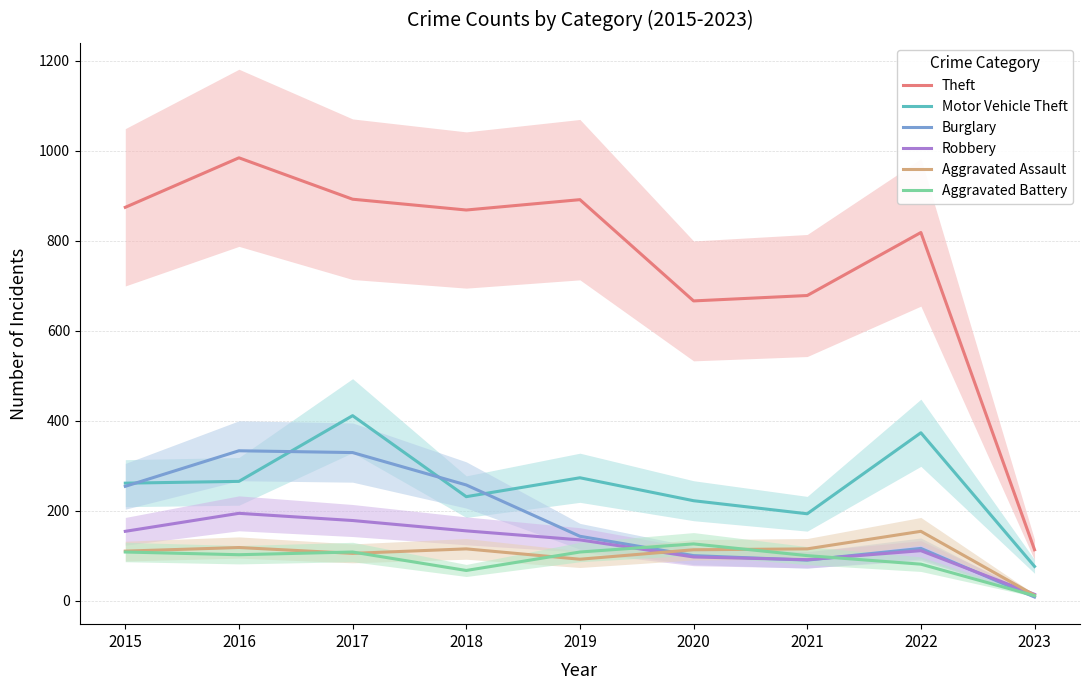

What are all the series names shown in the legend?

Theft, Motor Vehicle Theft, Burglary, Robbery, Aggravated Assault, Aggravated Battery